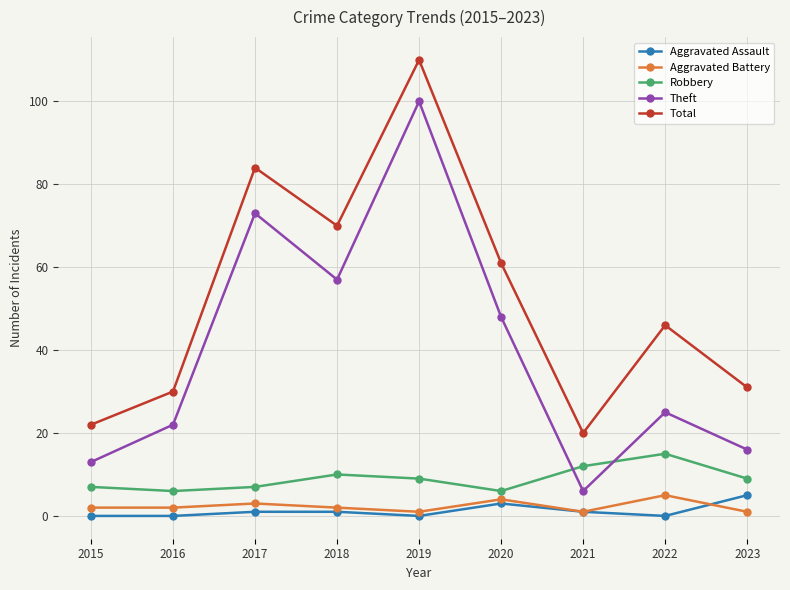

True or false: Aggravated Assault and Robbery cross at least once.

False